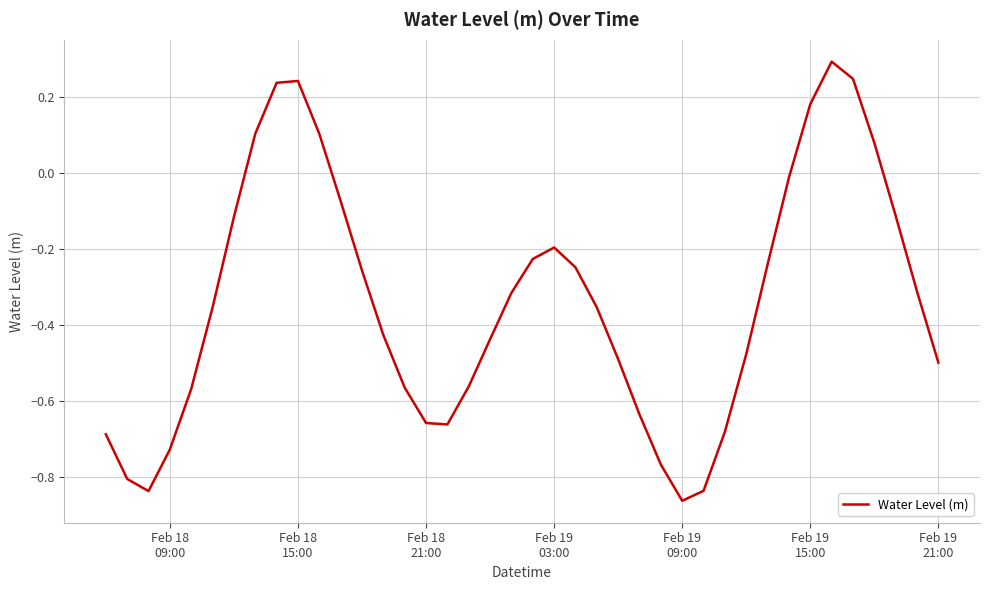

What is the difference between the maximum and minimum values?

1.2